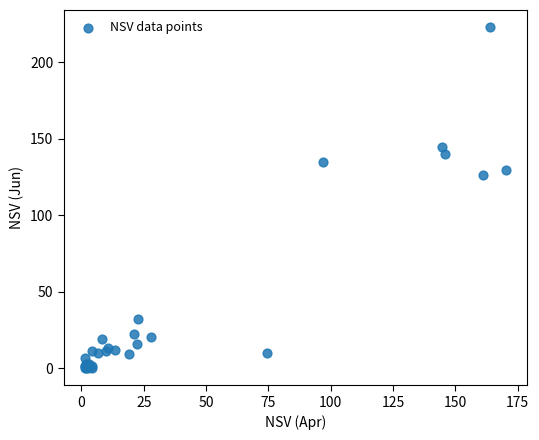

What Y value in the scatter plot is closest to 111?

126.4